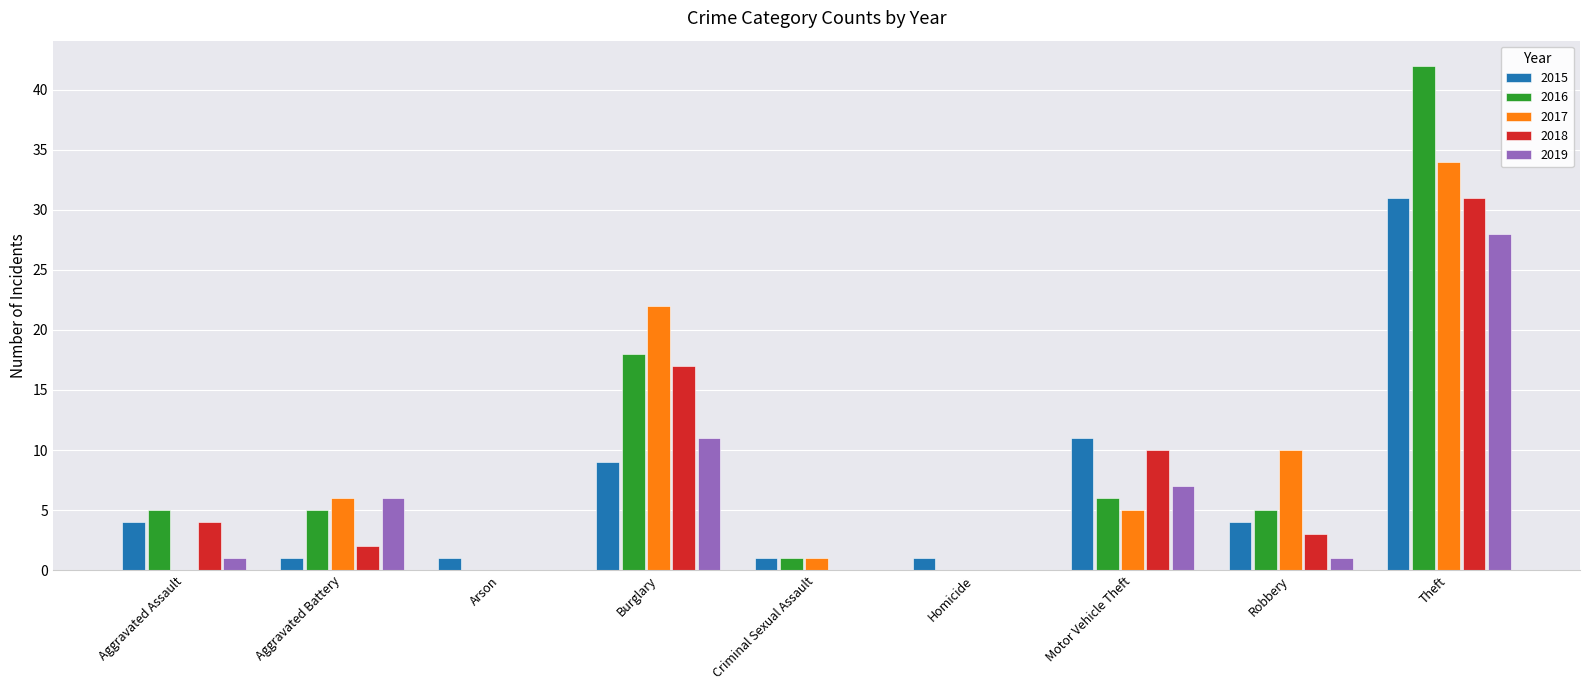

Is it true that 2019 equals 49 at Theft?

False